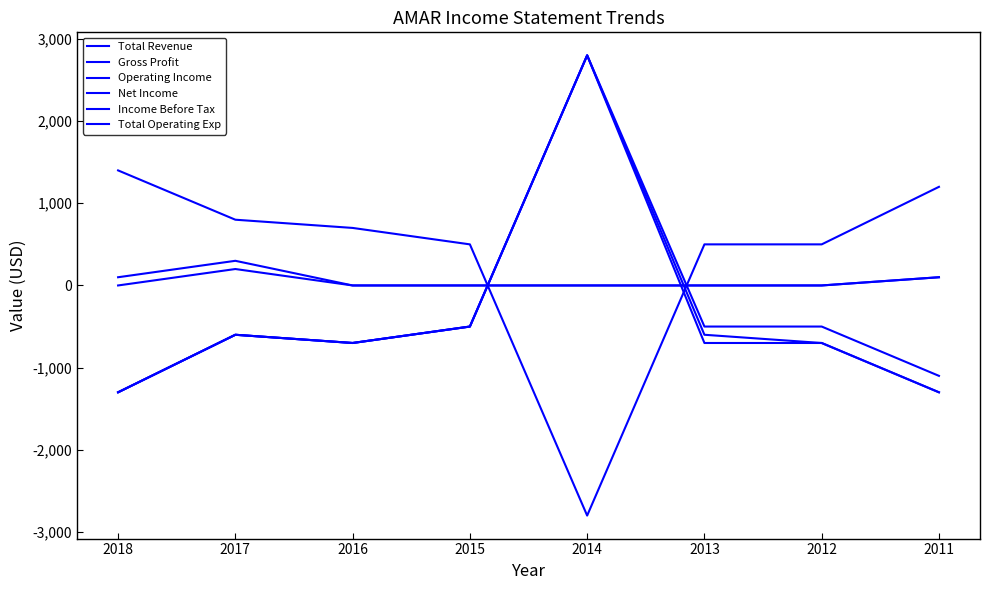

Reading left to right, extract all data points from this chart.

Total Revenue: 100	300	0	0	0	0	0	100
Gross Profit: 0	200	0	0	0	0	0	100
Operating Income: -1300	-600	-700	-500	2800	-500	-500	-1100
Net Income: -1300	-600	-700	-500	2800	-700	-700	-1300
Income Before Tax: -1300	-600	-700	-500	2800	-600	-700	-1300
Total Operating Exp: 1400	800	700	500	-2800	500	500	1200